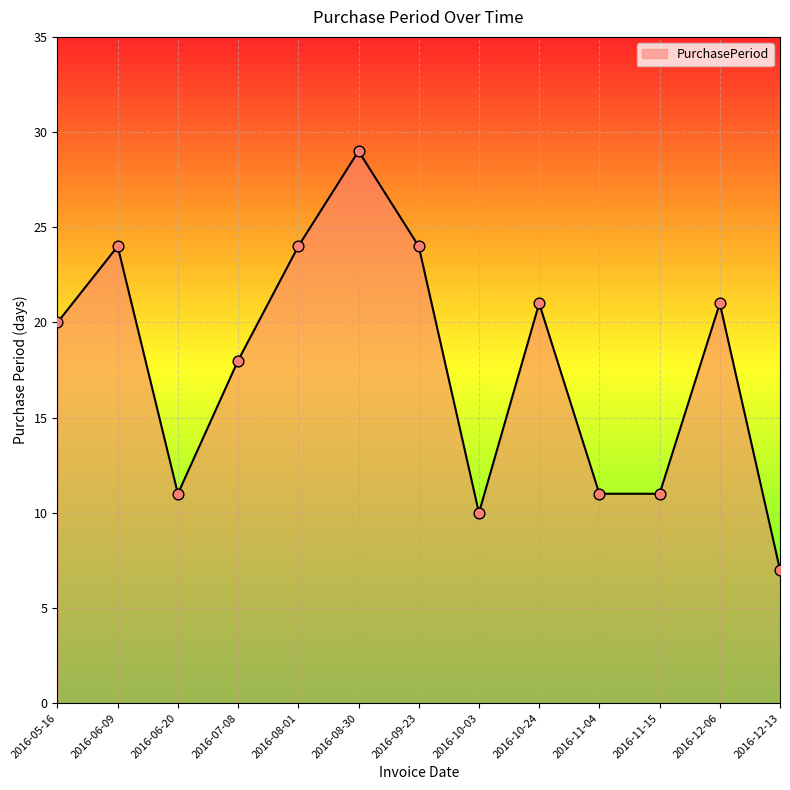

What is the ratio of the value at 2016-09-23 to the value at 2016-12-06?

1.1